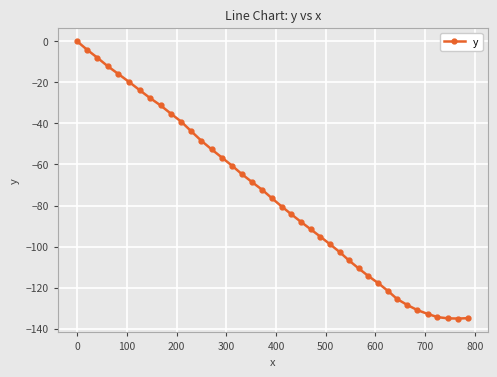

What is the value of the 16th point from the left?

-60.6